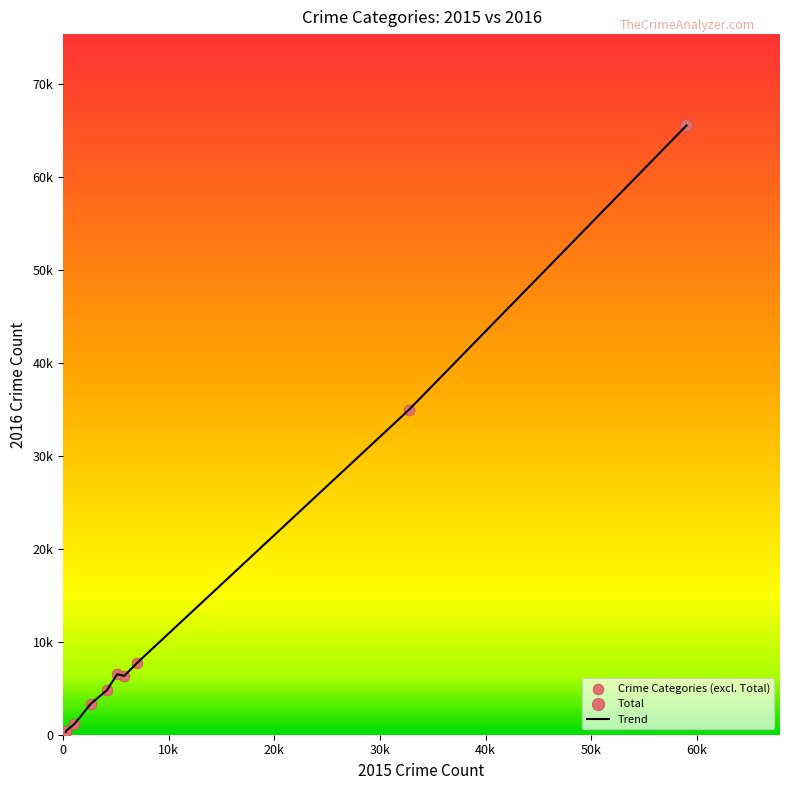

Is this an area chart (filled region under the line)?

No